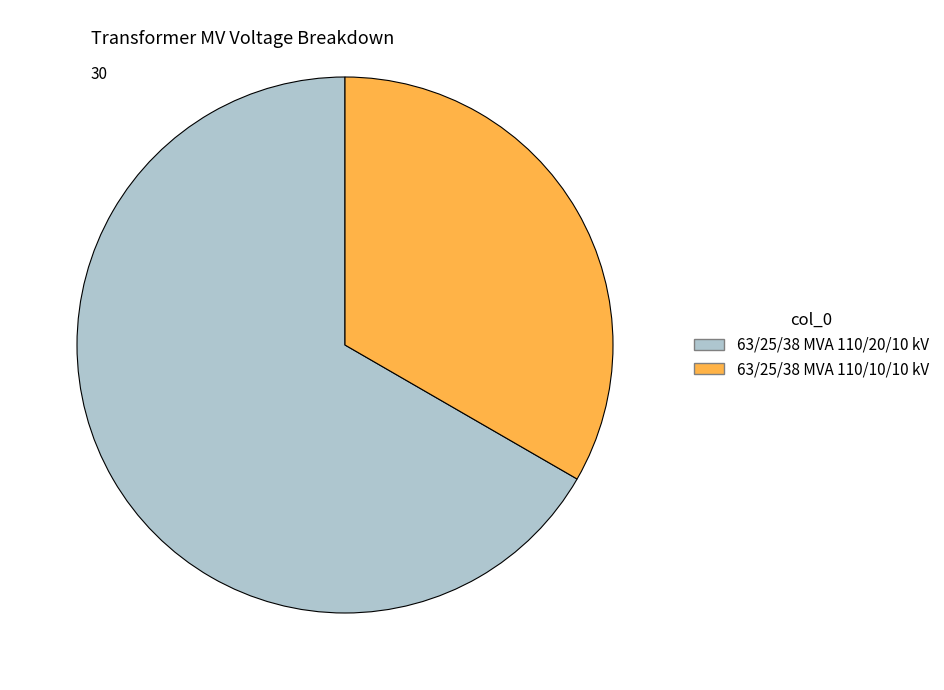

Approximately how many times larger is the value at 63/25/38 MVA 110/10/10 kV compared to 63/25/38 MVA 110/20/10 kV?

0.5